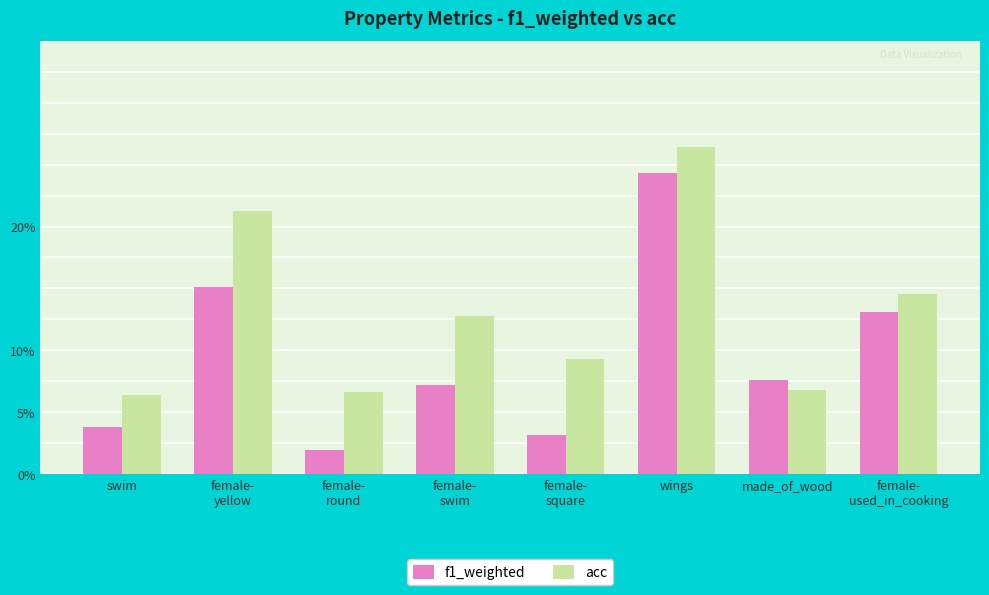

What are all the series names shown in the legend?

f1_weighted, acc